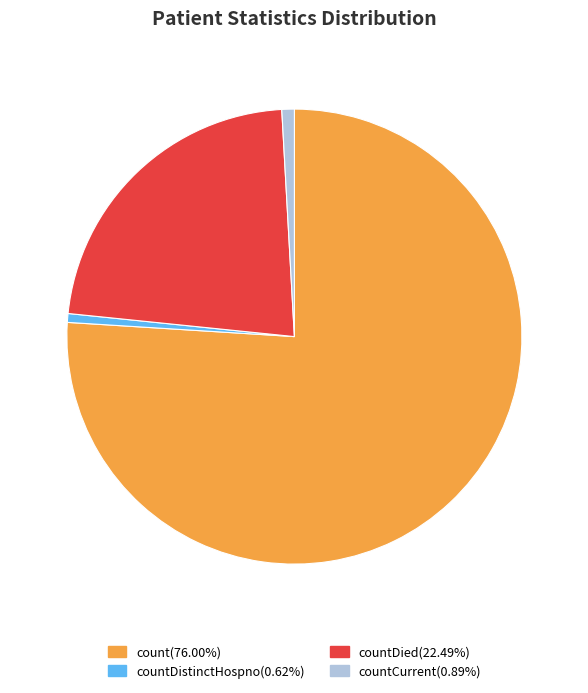

Does any single category account for the majority?

Yes